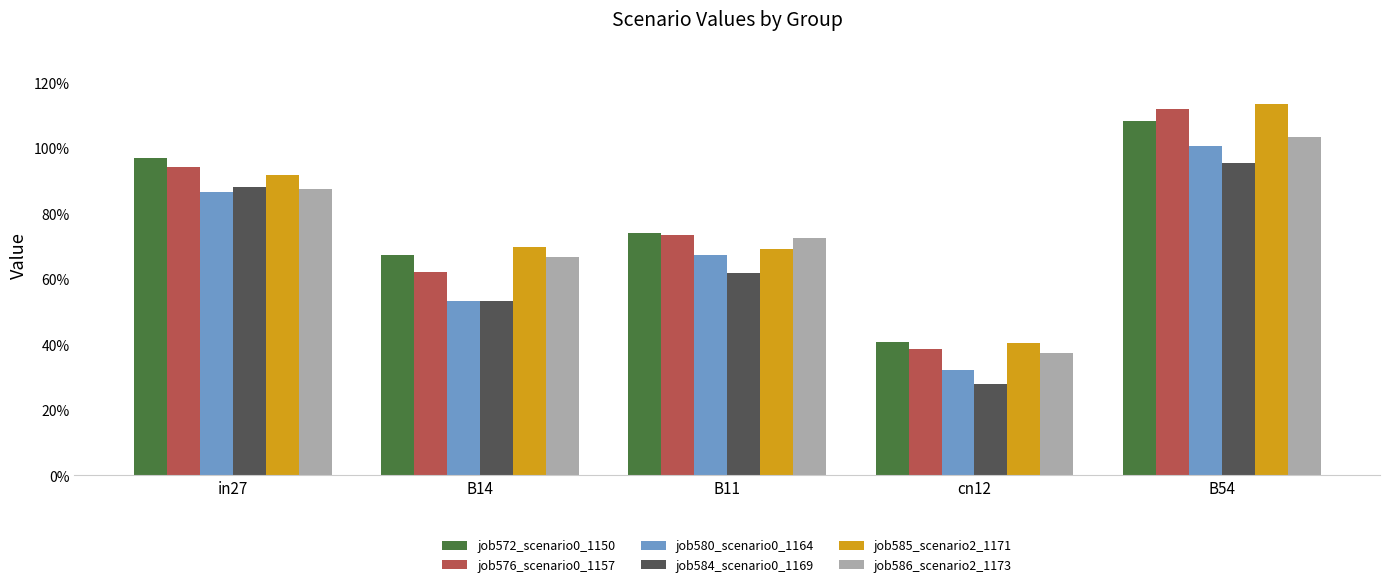

Which label corresponds to the smallest value in the chart?

cn12